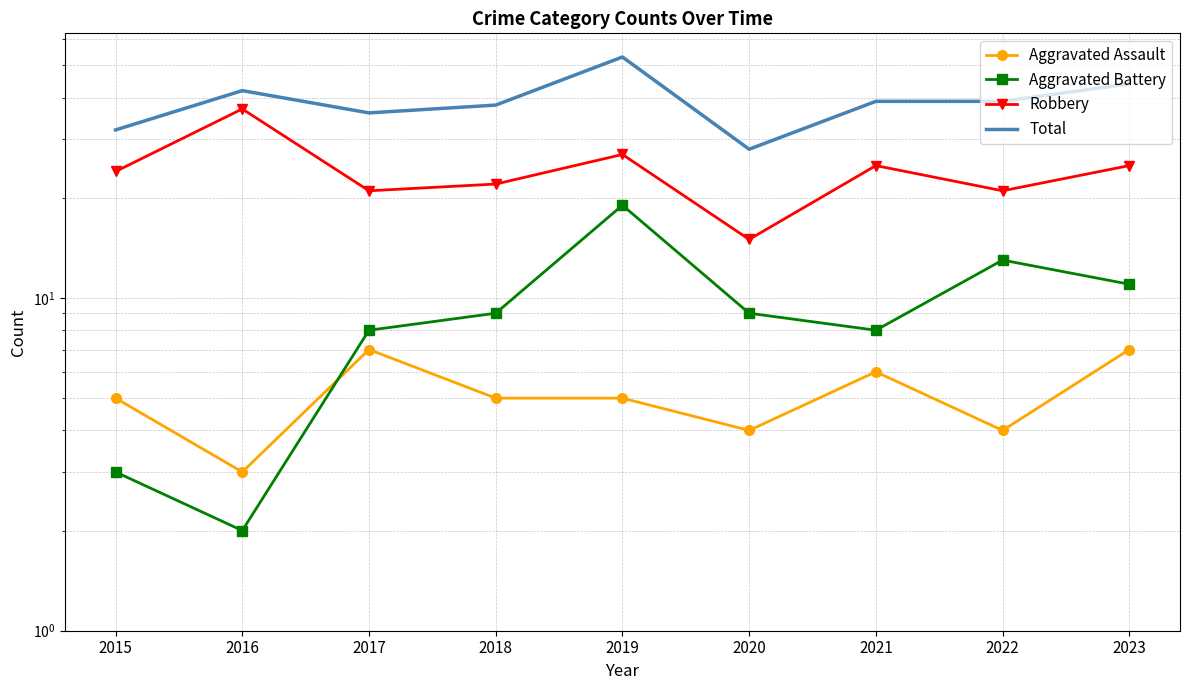

What are all the series names shown in the legend?

Aggravated Assault, Aggravated Battery, Robbery, Total